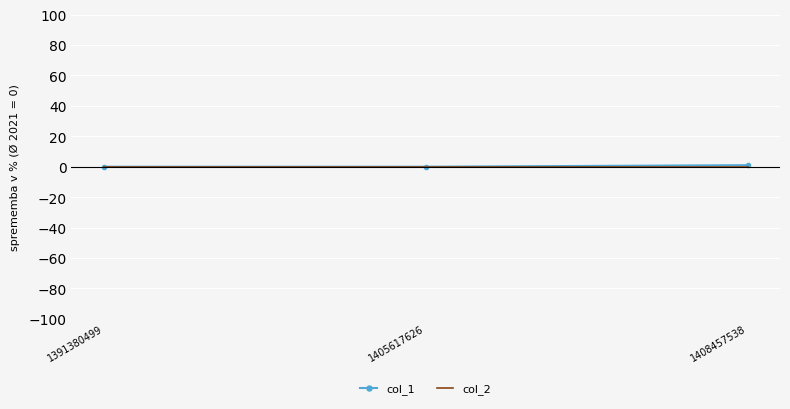

The col_1 series shows 1 at 1408457538. True or false?

True